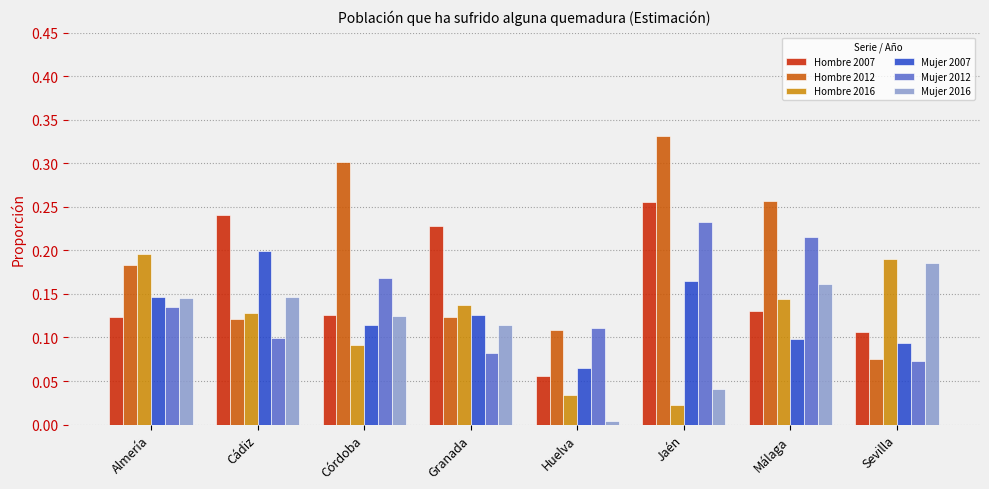

Which label corresponds to the largest value in the chart?

Jaén